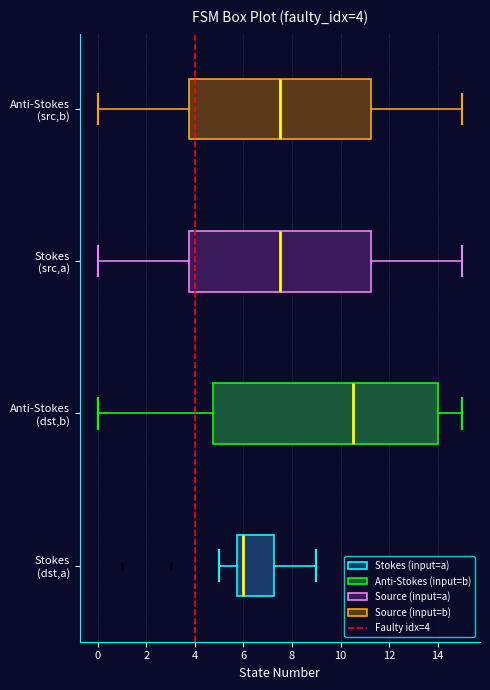

Which box's median line is the furthest to the left?

Stokes (dst,a)